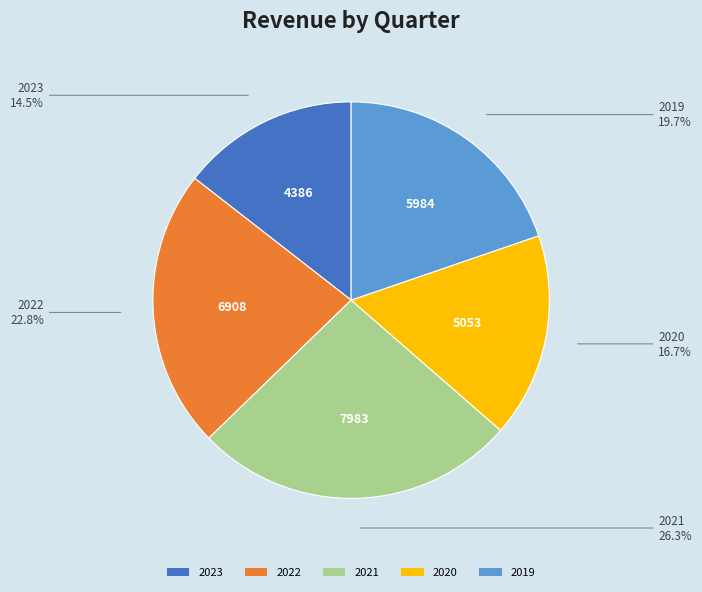

Does any single category account for the majority?

No